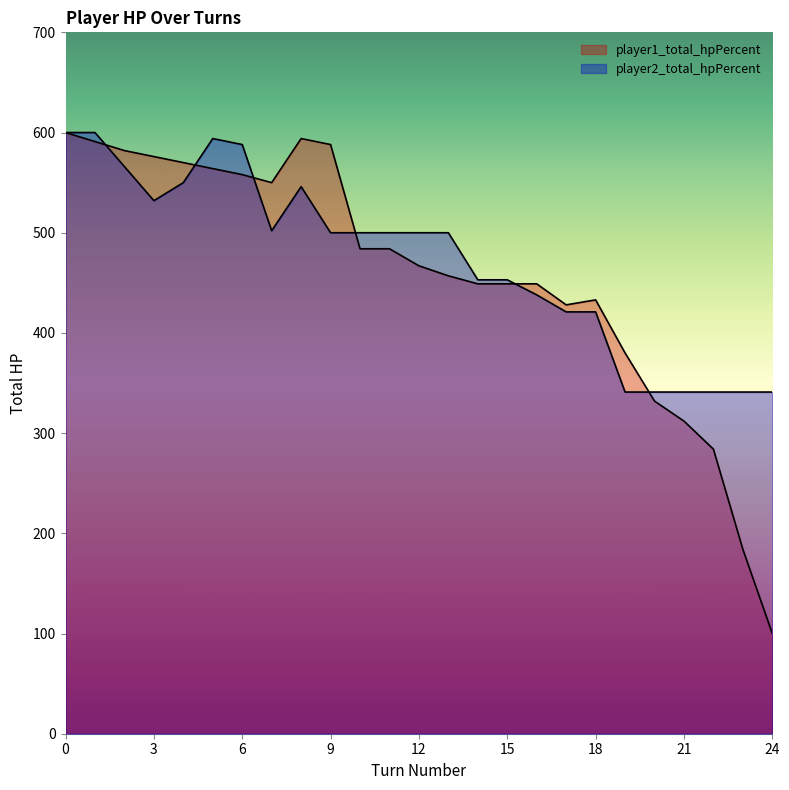

What is the spread (max minus min) of values at 18?

12